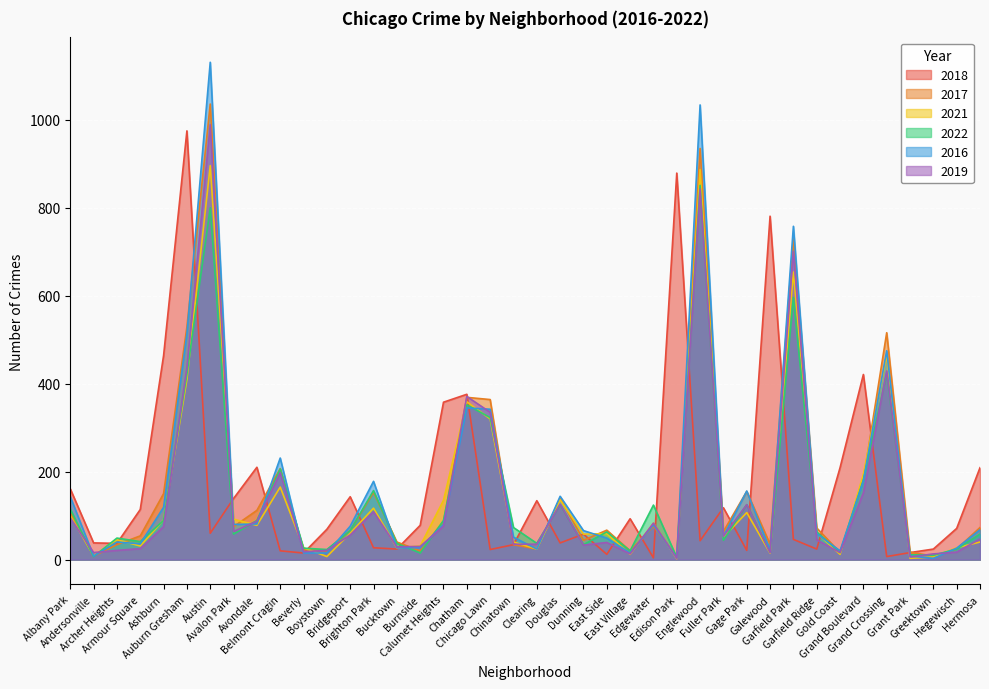

What is the greatest value displayed?

1131